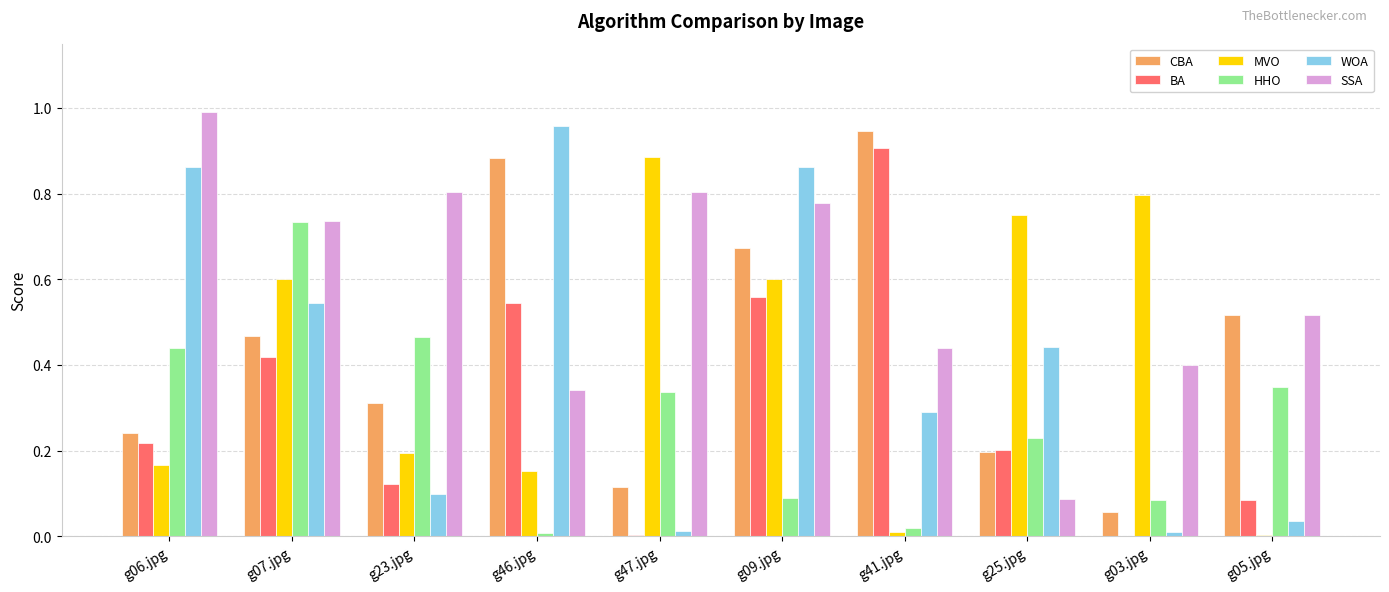

The HHO series shows 0.2 at g05.jpg. True or false?

False